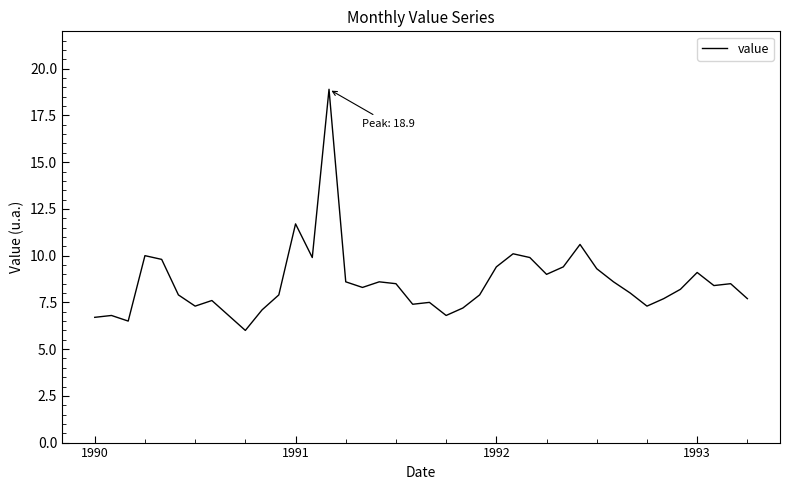

What is the minimum value shown in the chart?

6.0